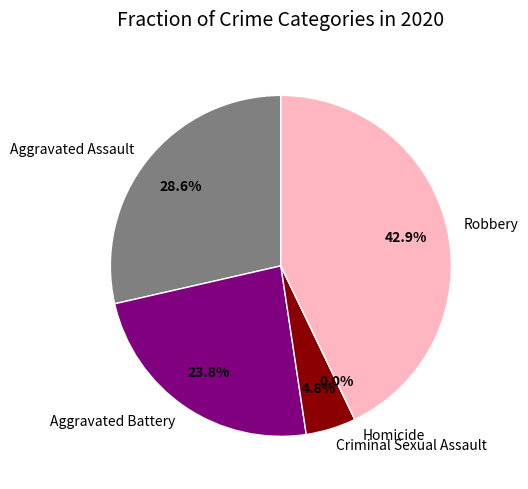

Which category has the biggest portion of the pie?

Robbery